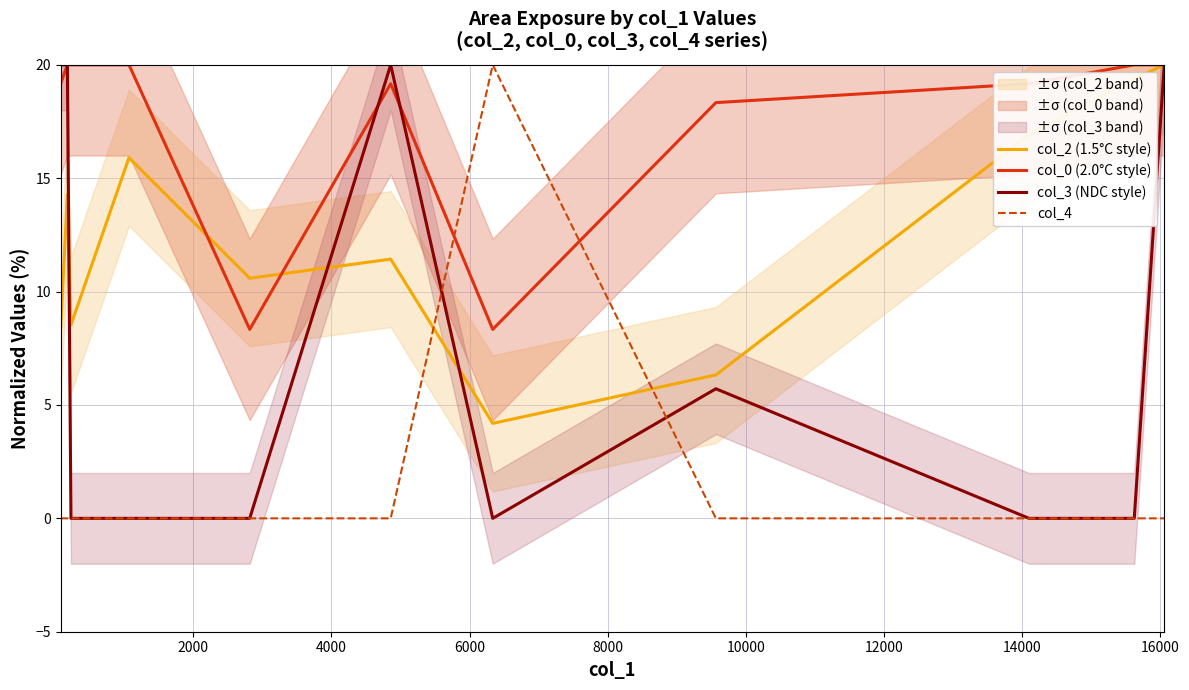

What is the average value of the col_2 (1.5°C style) series?

12.3